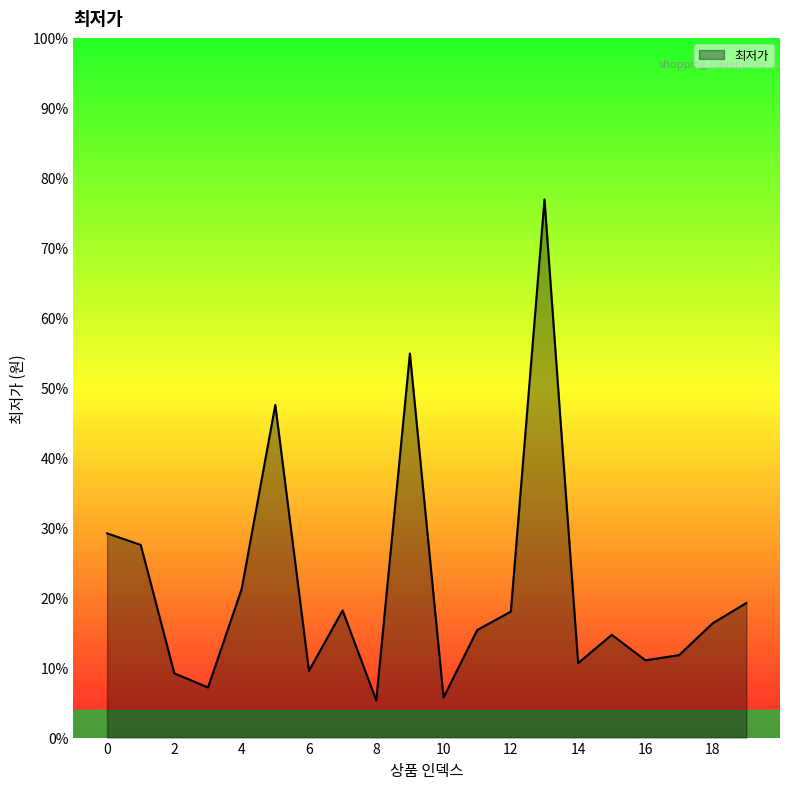

Where is the first local minimum?

3